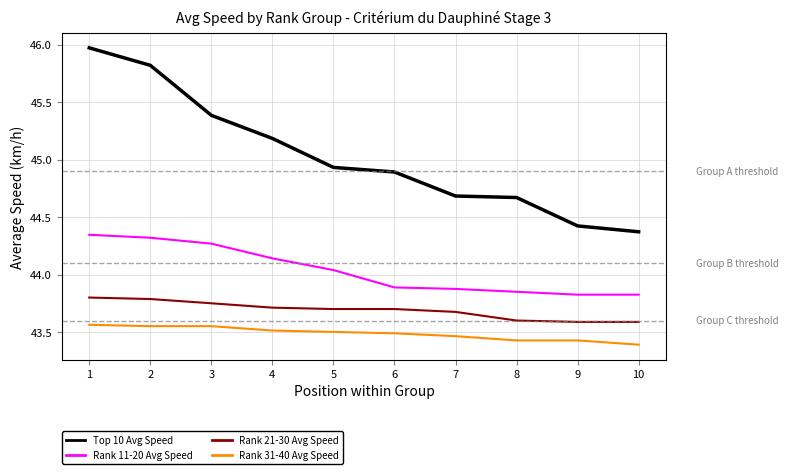

Is this an area chart (filled region under the line)?

No